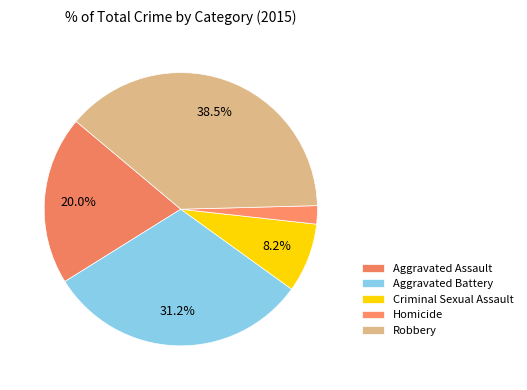

Is it true that Aggravated Assault is 34% of the pie?

False